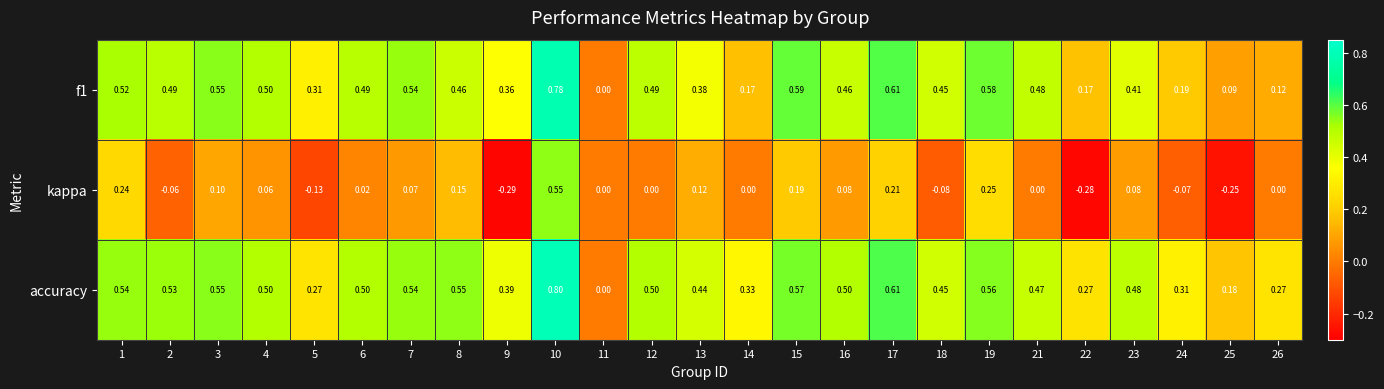

At which category is the sum across all series the highest?

10